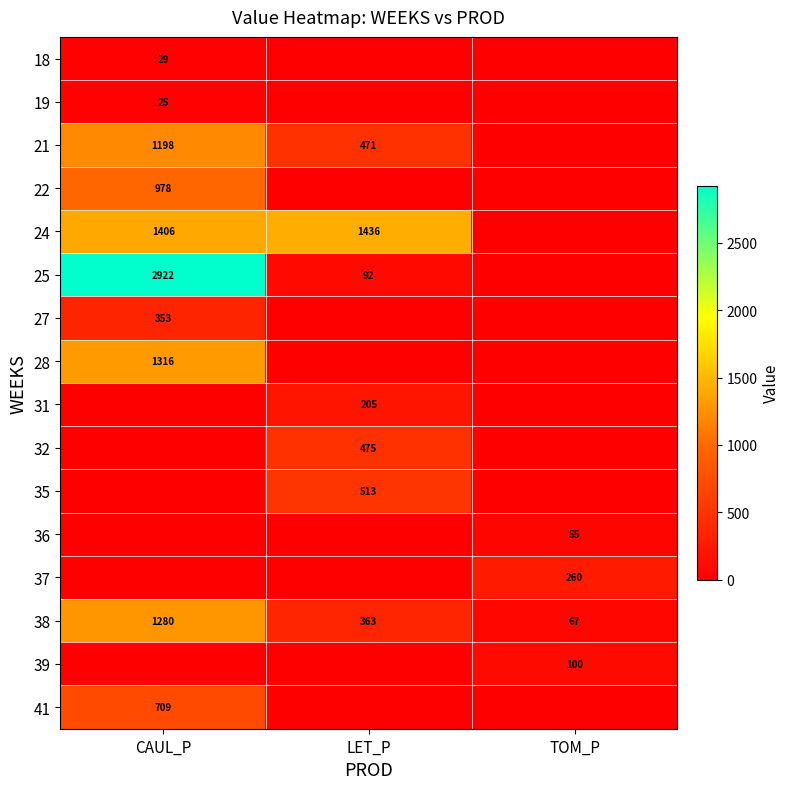

What is the sum of all 38 values?

1710